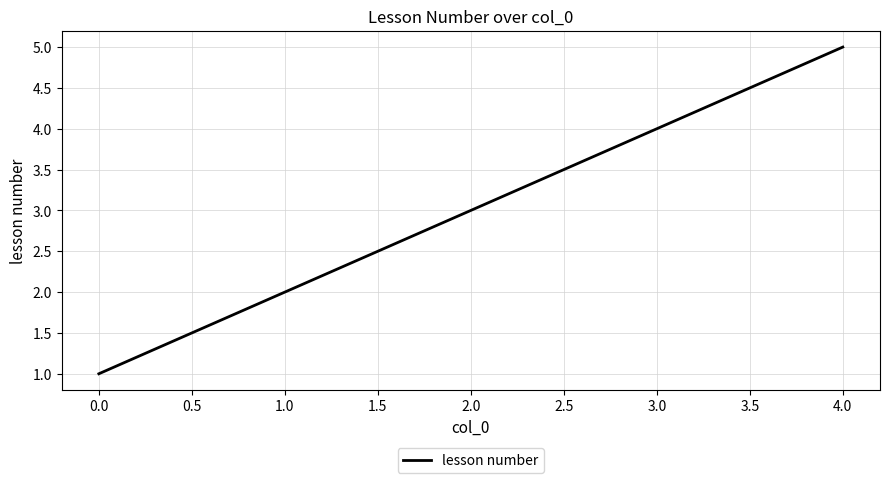

List the labels in order of value, largest first.

4.0, 3.0, 2.0, 1.0, 0.0